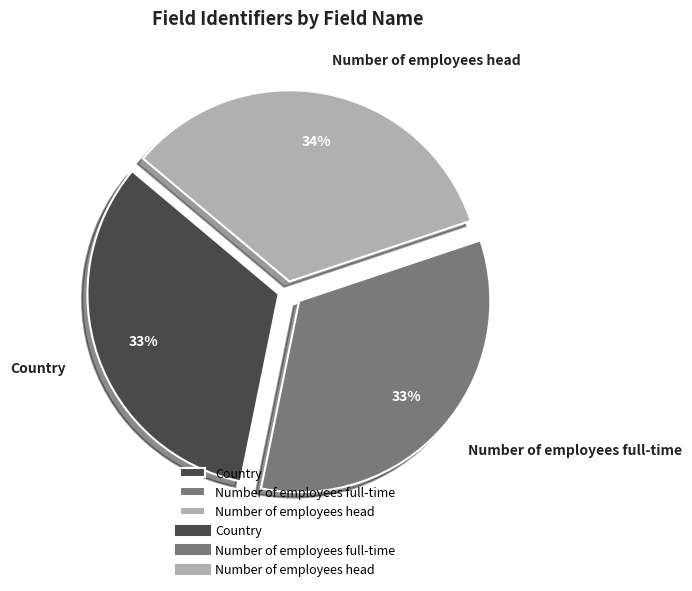

To the nearest percent, what is the difference between the Country and Number of employees head slice percentages?

1%